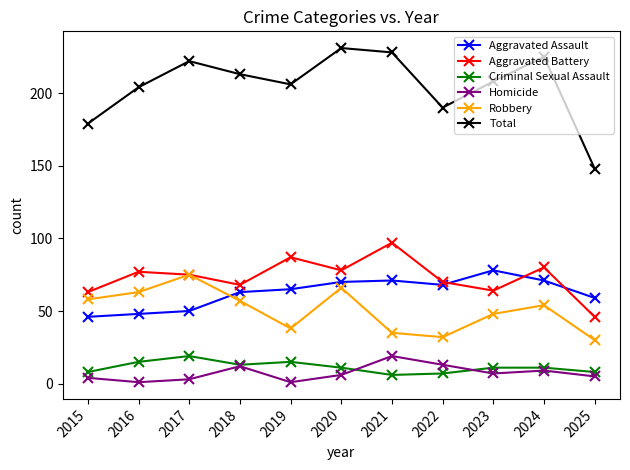

Where does the Criminal Sexual Assault series first go above 11?

2016